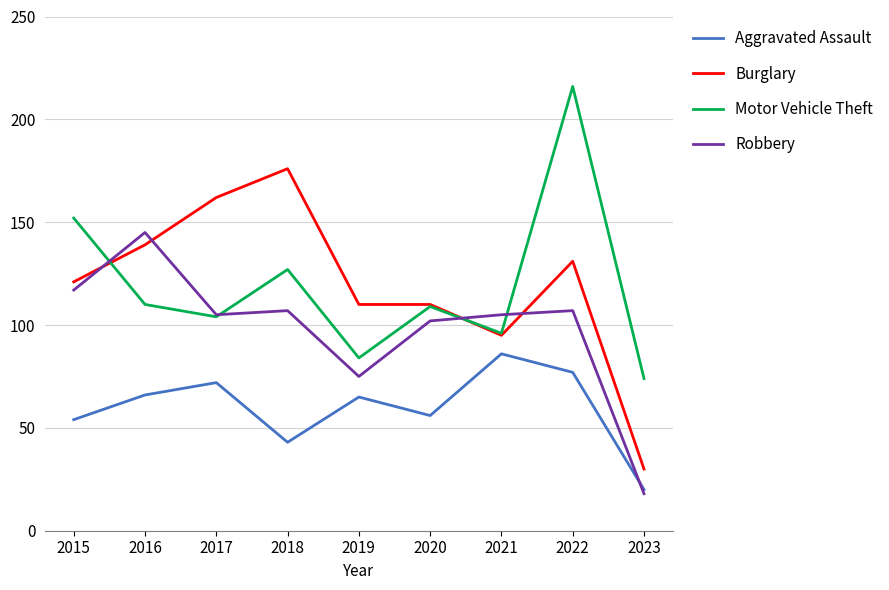

What is the minimum value shown in the chart?

18